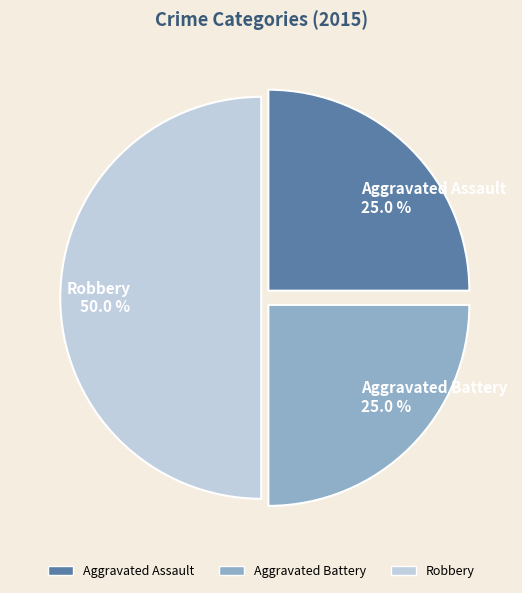

Between Aggravated Battery and Robbery, which is larger?

Robbery